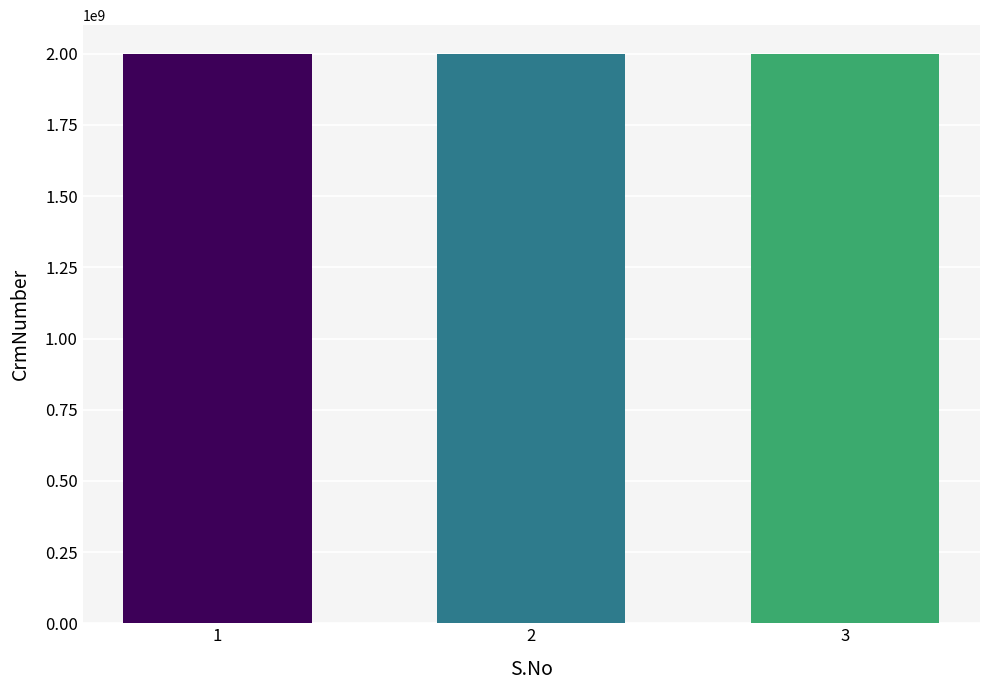

What is the spread (max minus min) of values at 2?

366213